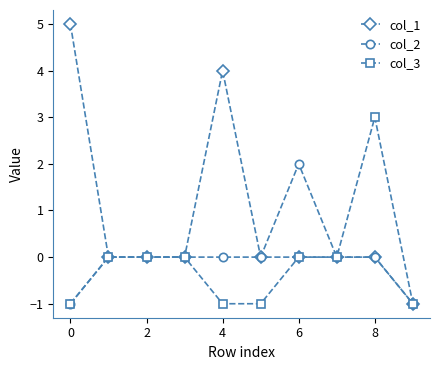

What is the value of the col_3 point at the 5th from the left?

-1